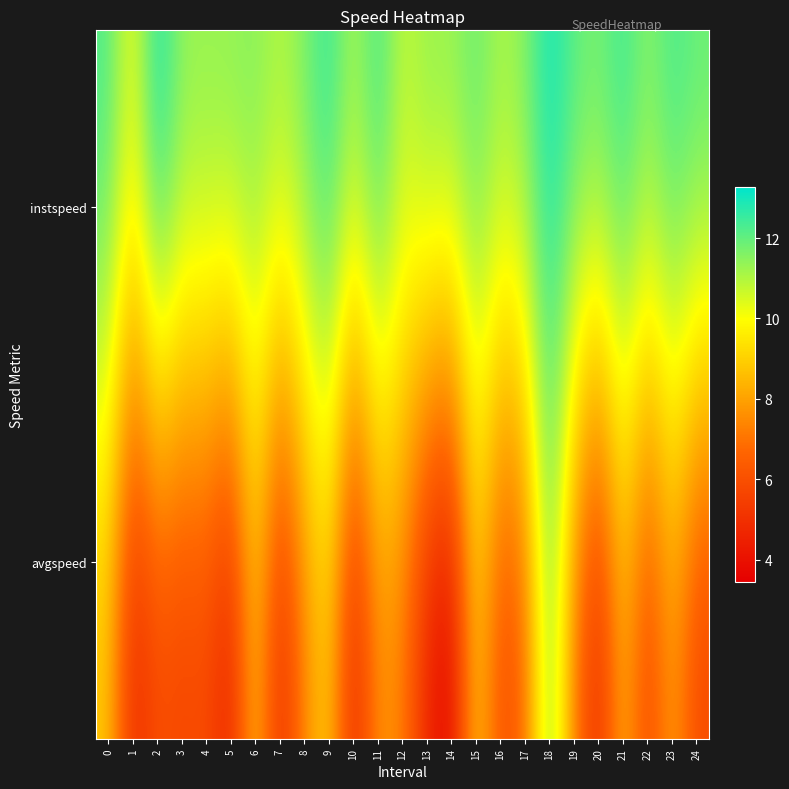

Reading left to right, list all the values displayed in this chart.

instspeed: 0=12.4	1=10.2	2=13.3	3=11.5	4=11.5	5=11.6	6=11.6	7=11.2	8=11.8	9=12.8	10=11.2	11=12.6	12=10.8	13=11.6	14=11.5	15=12.1	16=11.2	17=11.7	18=13.1	19=12.2	20=11.9	21=12.7	22=11.7	23=12.5	24=12.1
avgspeed: 0=8.7	1=4.6	2=5.8	3=5.5	4=5.7	5=4.3	6=8.7	7=4.6	8=7.3	9=8.9	10=4.4	11=7.5	12=7.2	13=4.4	14=3.4	15=8.9	16=5.8	17=6.5	18=11.8	19=7.2	20=4.6	21=8.3	22=5.5	23=7.9	24=5.6